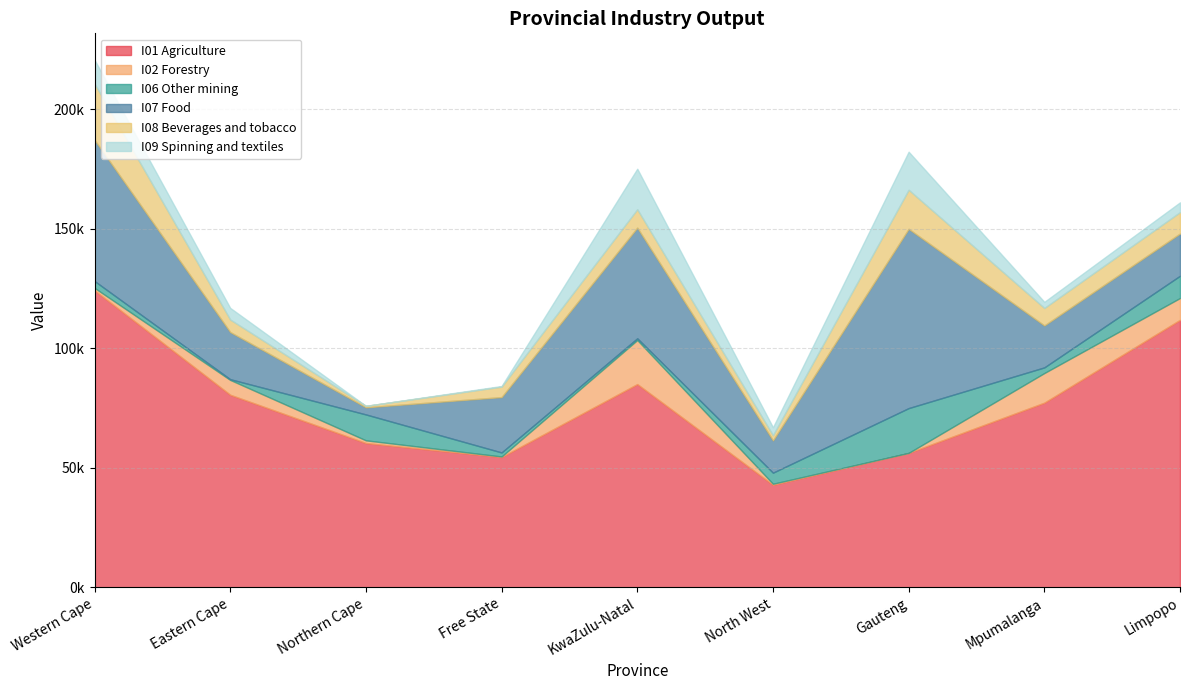

What is the label of the 1st point from the right?

Limpopo